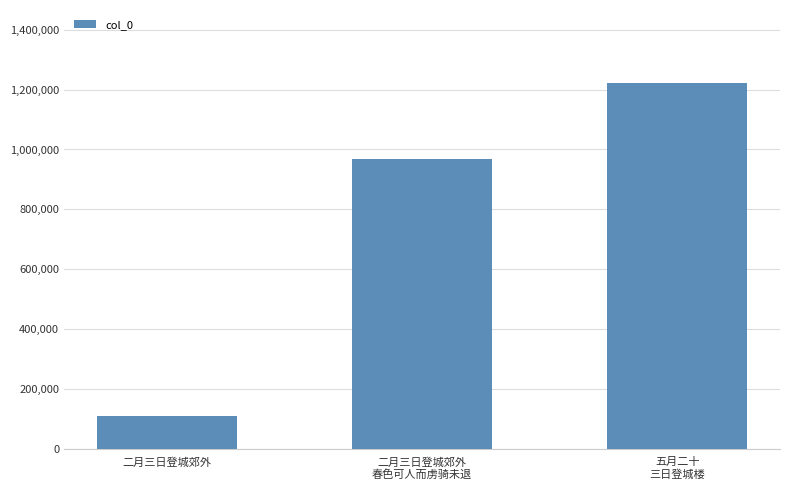

Reading left to right, what are all the values shown in this chart?

二月三日登城郊外=110206	二月三日登城郊外
春色可人而虏骑未退=967435	五月二十
三日登城楼=1221836